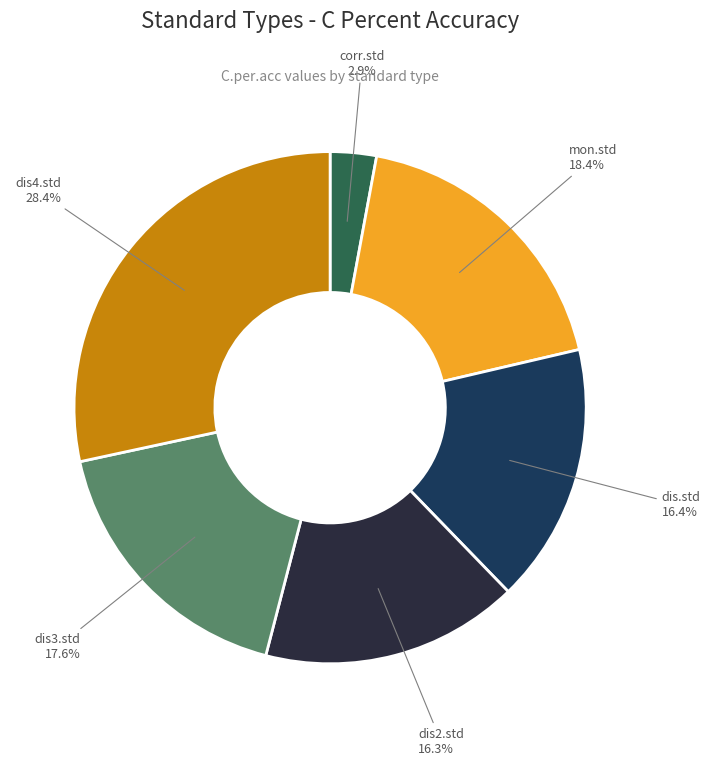

Between corr.std and dis.std, which is larger?

dis.std